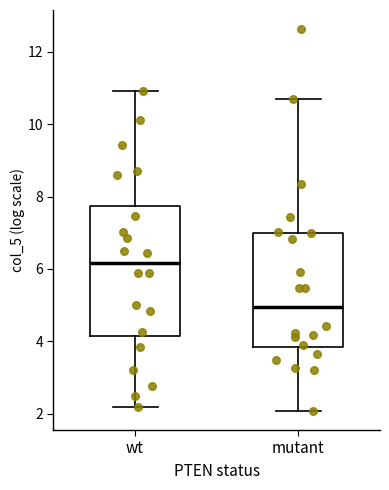

Reading left to right, transcribe this box plot: for each box, give where its median line is, the range the box spans, and where its two whiskers end, as read against the y-axis. The values are not printed on the chart, so give them approximately, as read against the axis.

wt: median 6.2, box 4.2 to 7.8, whiskers 2.2 to 11.0
mutant: median 5.0, box 3.8 to 7.0, whiskers 2.0 to 10.6